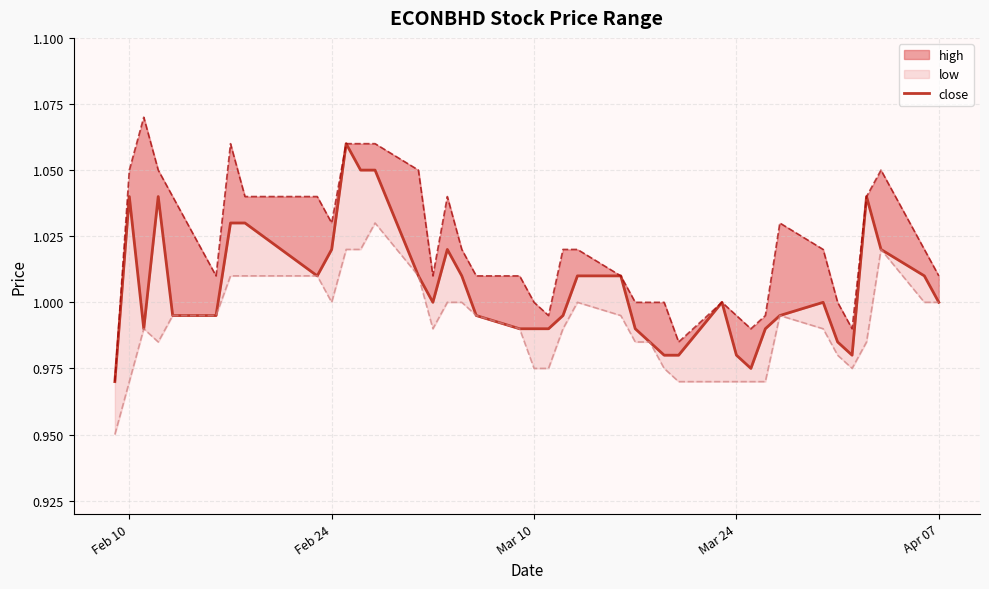

What is the approximate value at Mar 10?

1.0